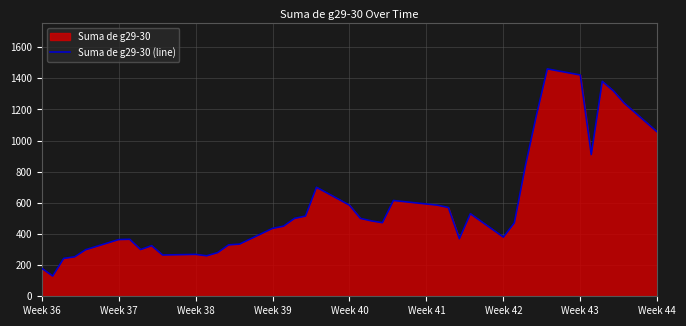

Reading right to left, extract all data points from this chart.

1055.0	1240.0	1320.0	1380.0	910.0	1421.0	1460.0	1159.0	835.0	471.0	380.0	530.0	369.5	570.0	585.0	615.0	472.5	484.0	500.0	585.0	700.0	515.0	500.0	450.0	436.0	335.0	330.0	280.0	260.0	269.0	265.0	325.0	300.0	366.0	364.0	299.0	253.5	243.0	130.0	180.0